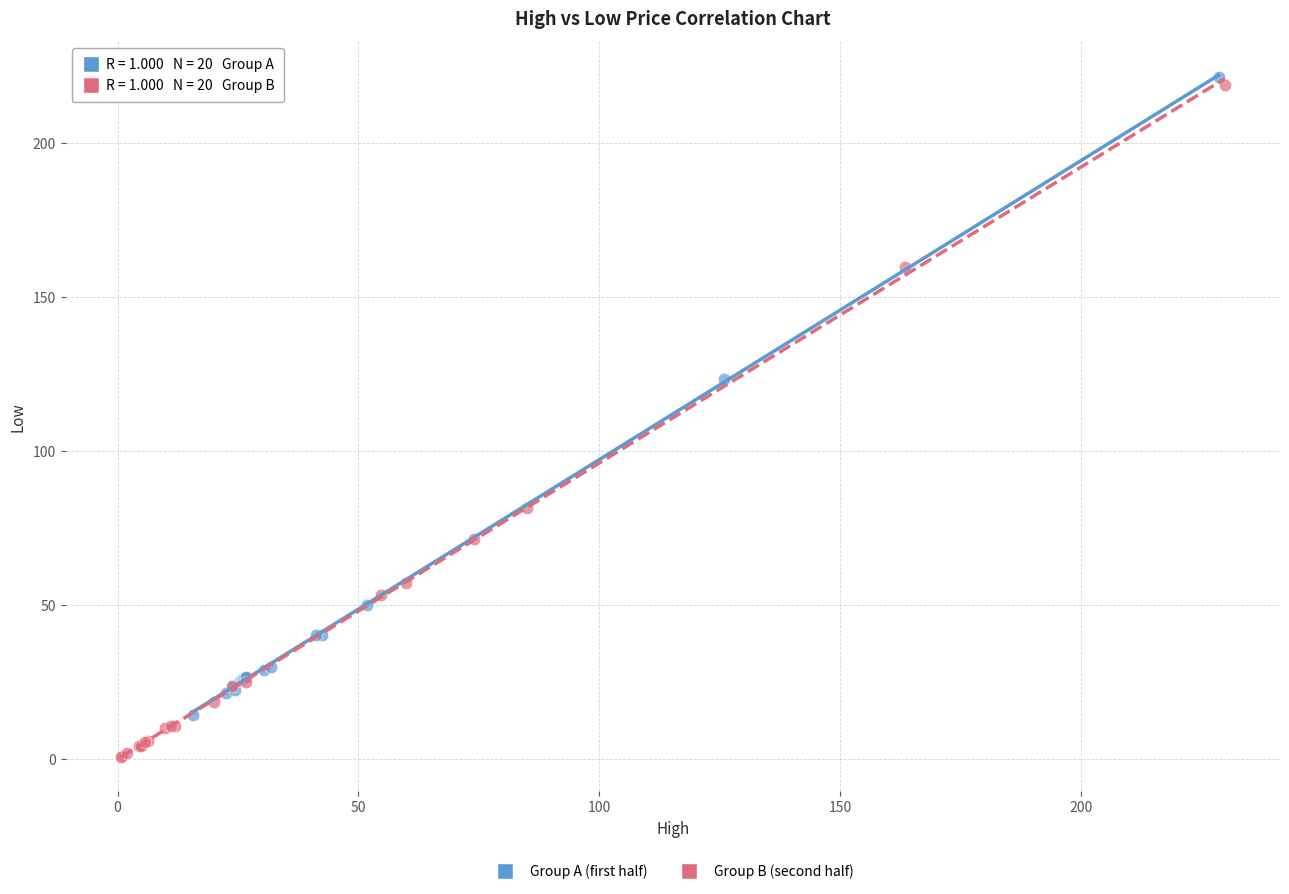

Which series contains the lowest Y value?

Group B (second half)